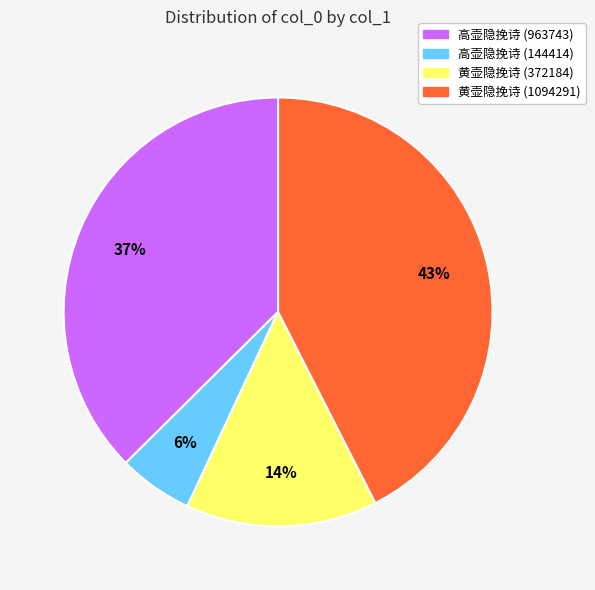

Is it true that 高壶隐挽诗 (963743) is 37% of the pie?

True